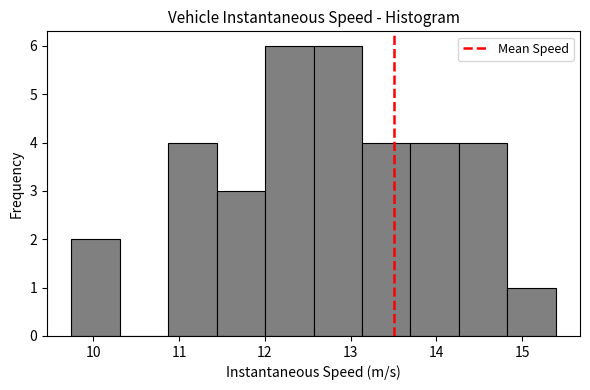

Reading left to right, list every bar in this chart as the range it spans on the x-axis followed by its height. Neither the bar edges nor the heights are printed on the chart, so give them approximately, as read against the axes.

9.7 to 10.3: 2
10.3 to 10.9: 0
10.9 to 11.4: 4
11.4 to 12.0: 3
12.0 to 12.6: 6
12.6 to 13.1: 6
13.1 to 13.7: 4
13.7 to 14.3: 4
14.3 to 14.8: 4
14.8 to 15.4: 1